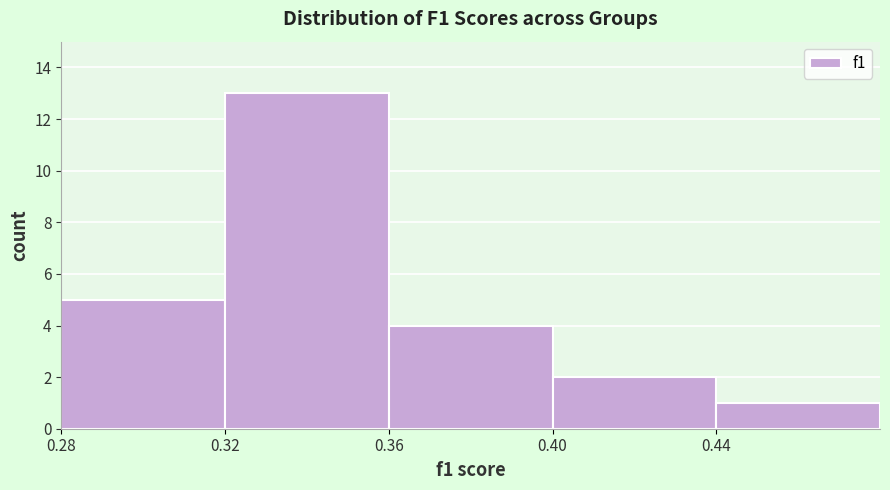

Reading left to right, list every bar in this chart as the range it spans on the x-axis followed by its height. The values are not printed on the chart, so give them approximately, as read against the axis.

0.28 to 0.32: 5
0.32 to 0.36: 13
0.36 to 0.40: 4
0.40 to 0.44: 2
0.44 to 0.48: 1